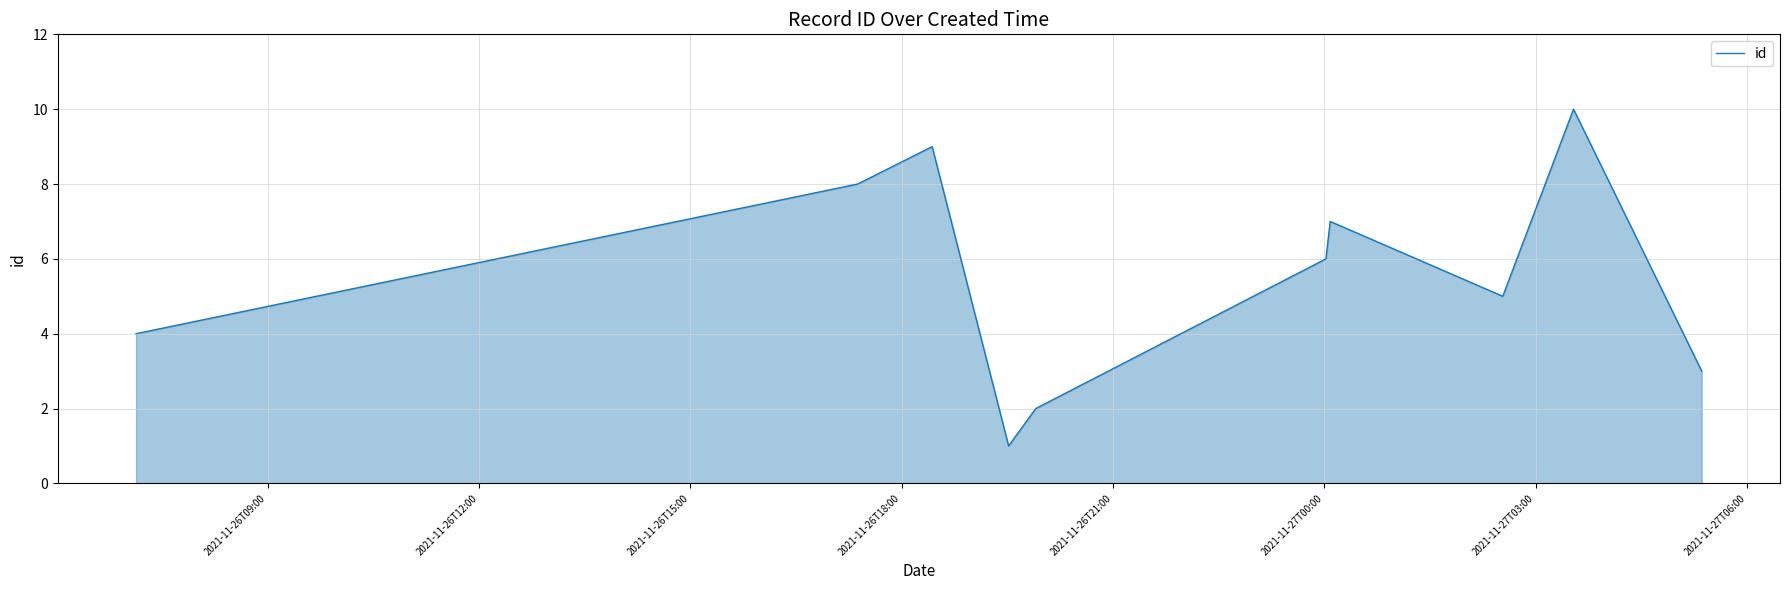

Reading left to right, what are all the values shown in this chart?

4	8	9	1	2	6	7	5	10	3